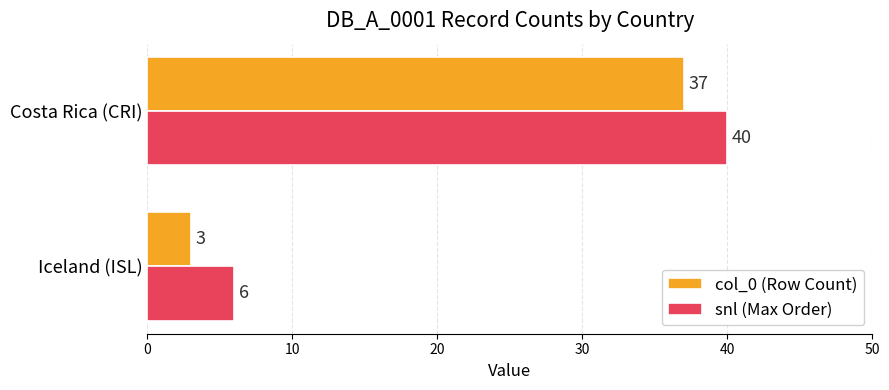

How many data points does each series have?

2